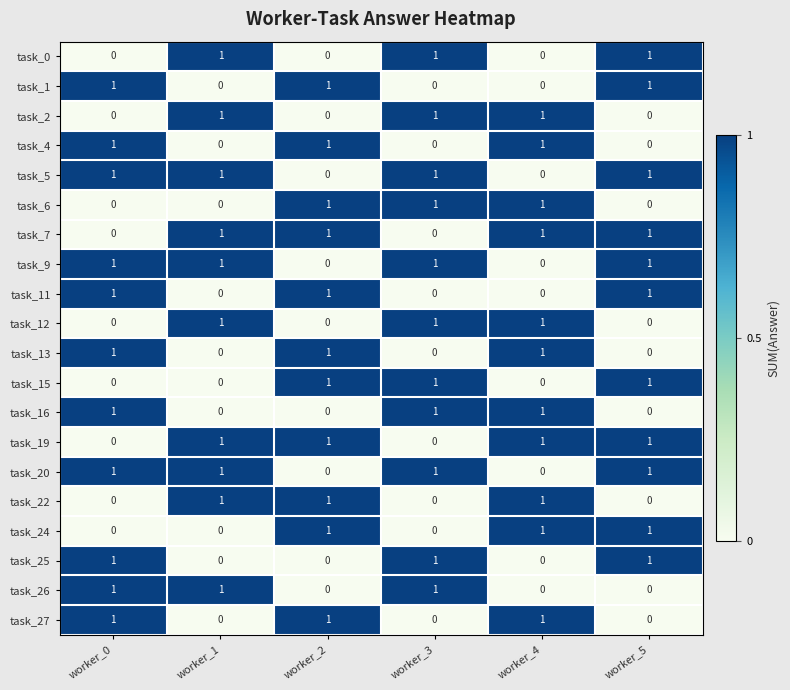

The value of task_5 at worker_0 is 1. True or false?

True